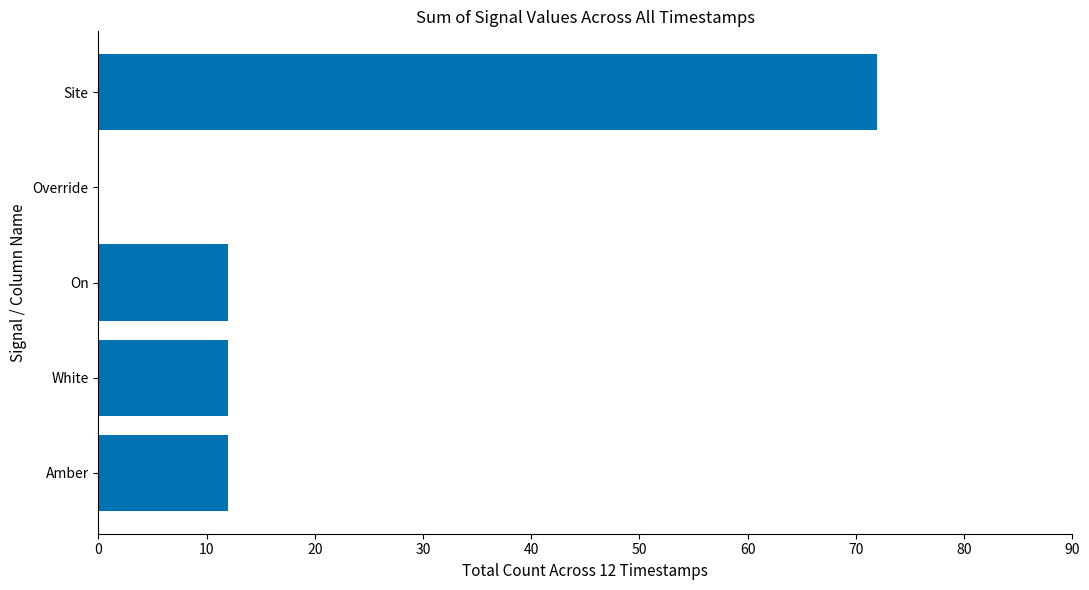

How many positive values are there?

4